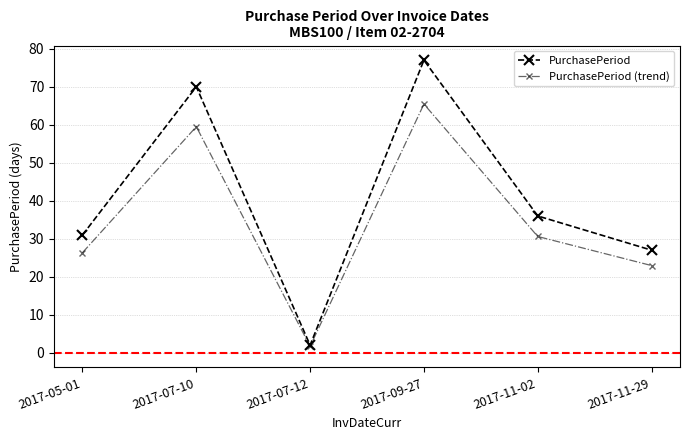

True or false: PurchasePeriod has more than 2 points higher than both neighbors.

False